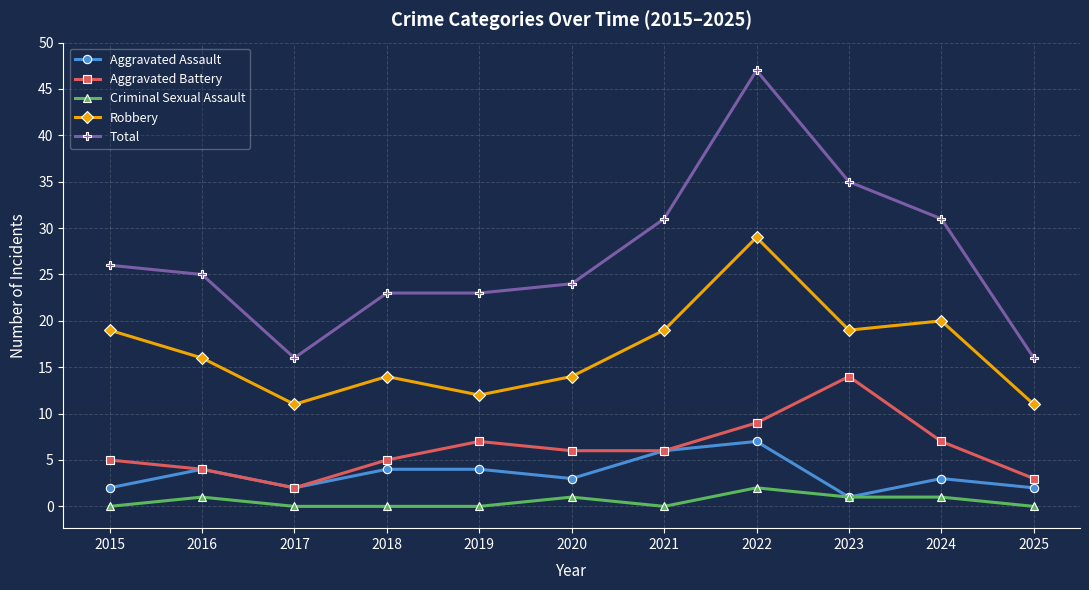

How many values in the Robbery series are below 16?

5